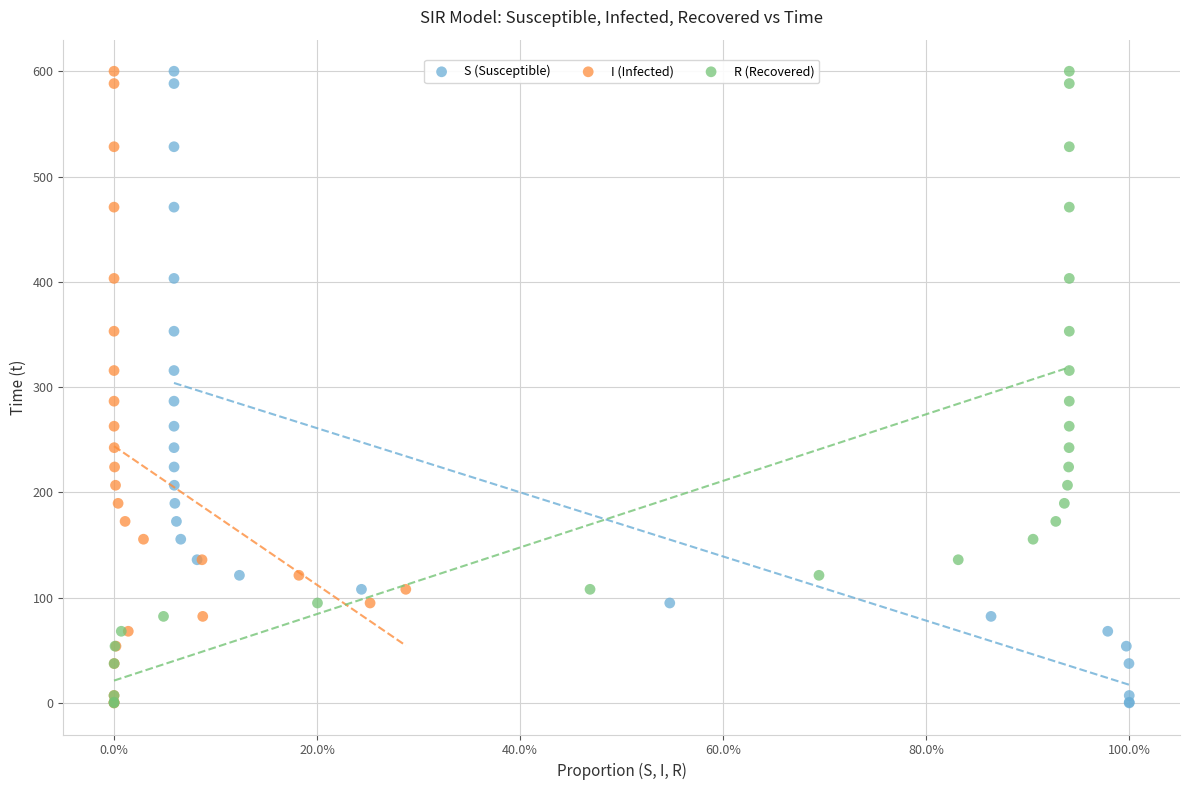

What are all the series names shown in the legend?

S (Susceptible), I (Infected), R (Recovered)